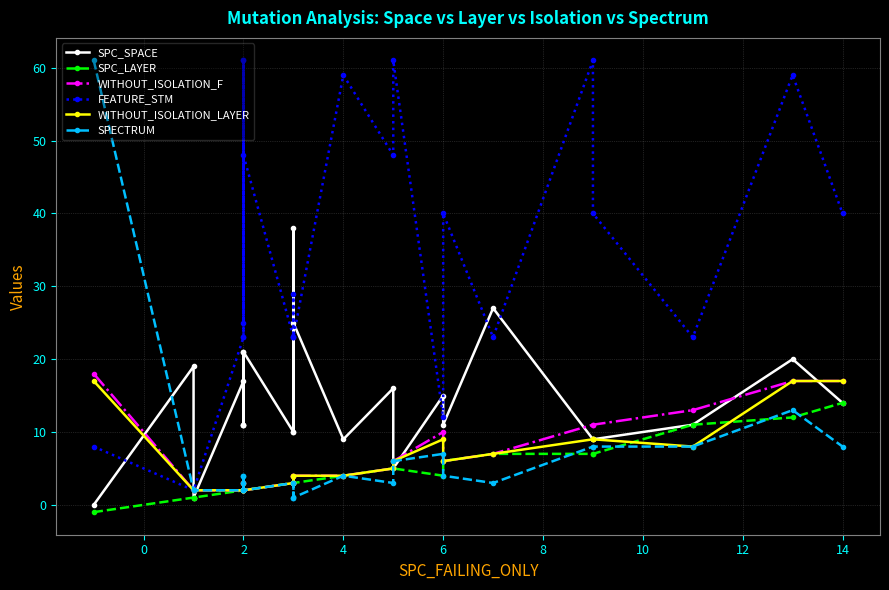

The value of SPC_LAYER at 2 is 3. True or false?

False